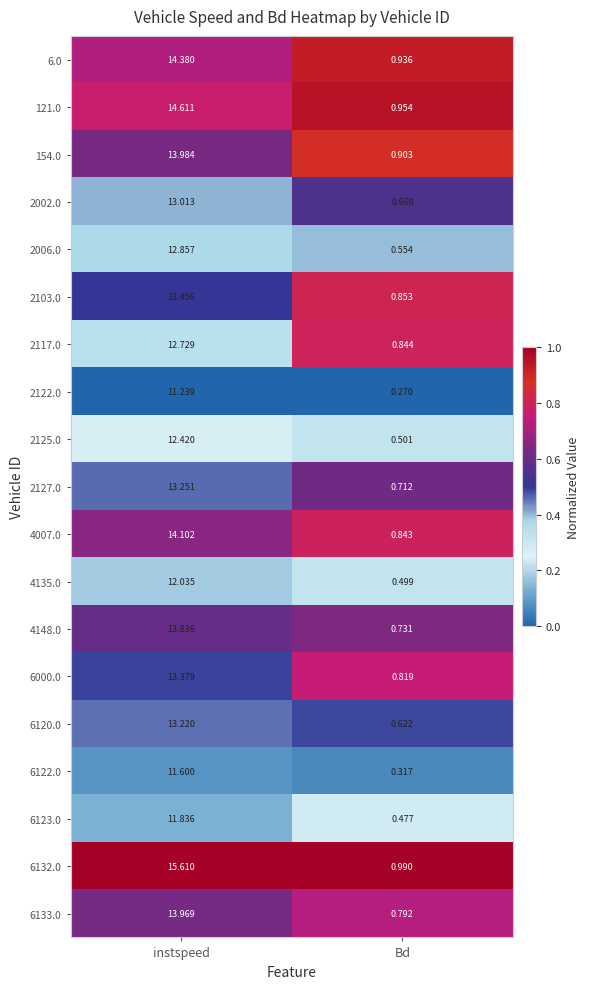

At which label is 6120.0 closest to 6?

Bd